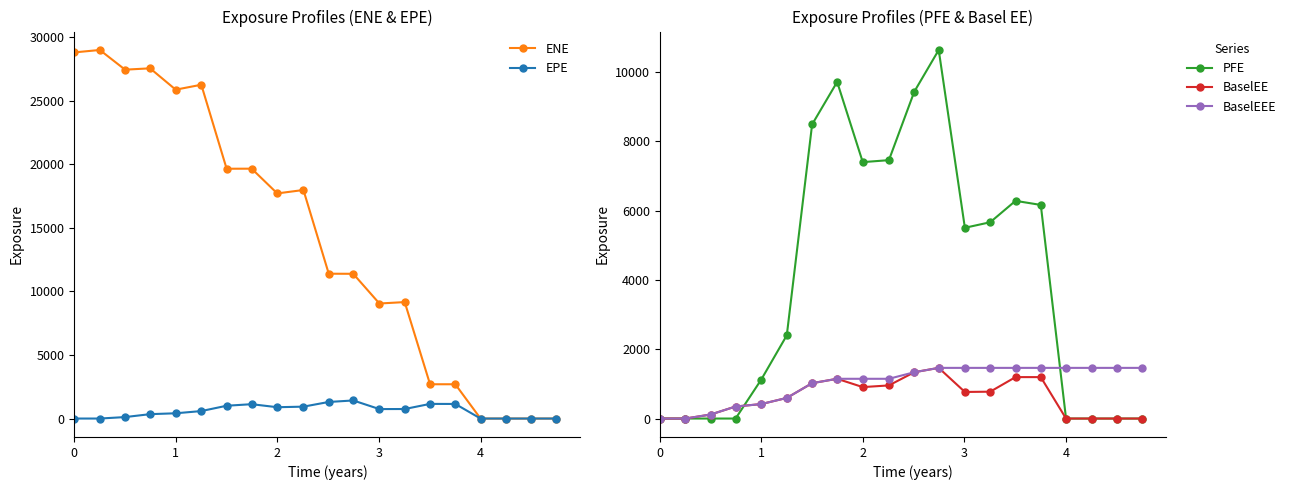

What is the maximum value for ENE?

28998.1